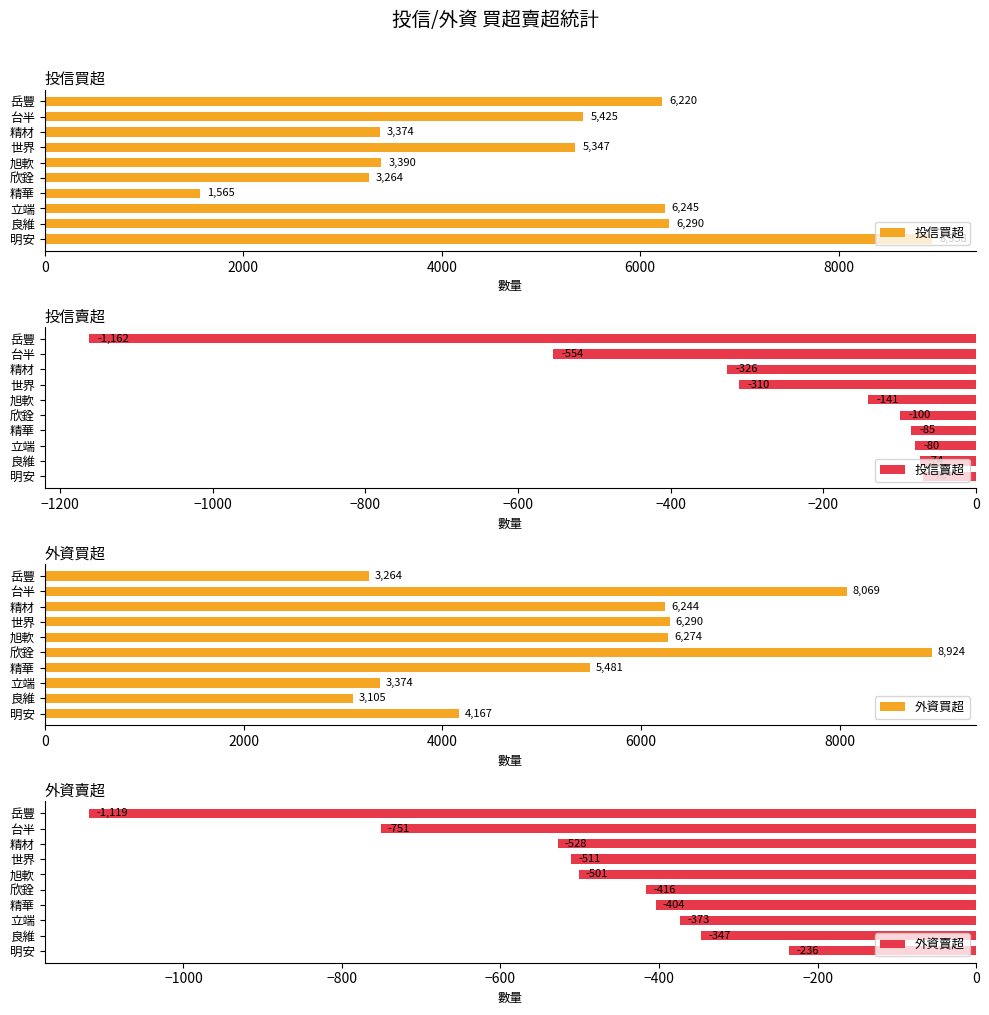

What is the difference between the 投信賣超 values at 旭軟 and 精材?

185